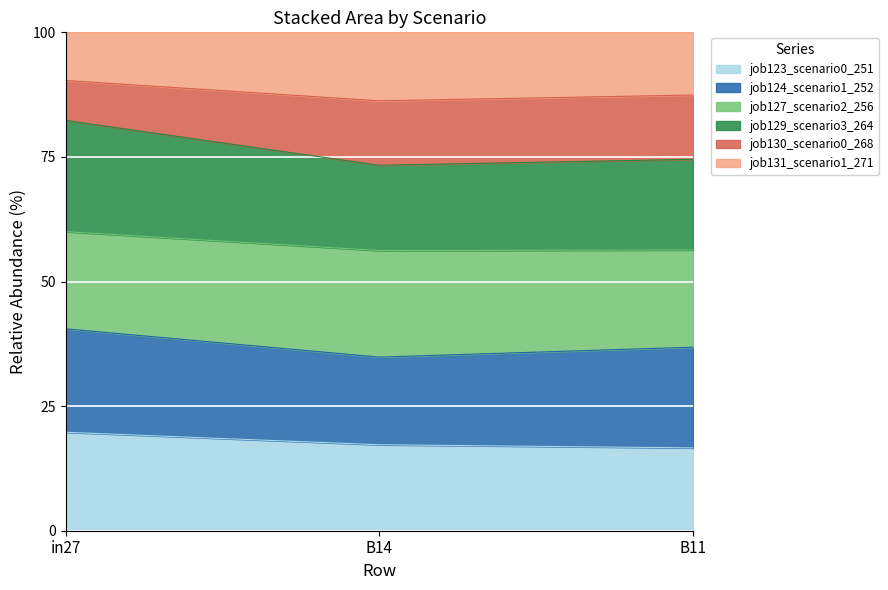

What is the minimum value for job123_scenario0_251?

16.6